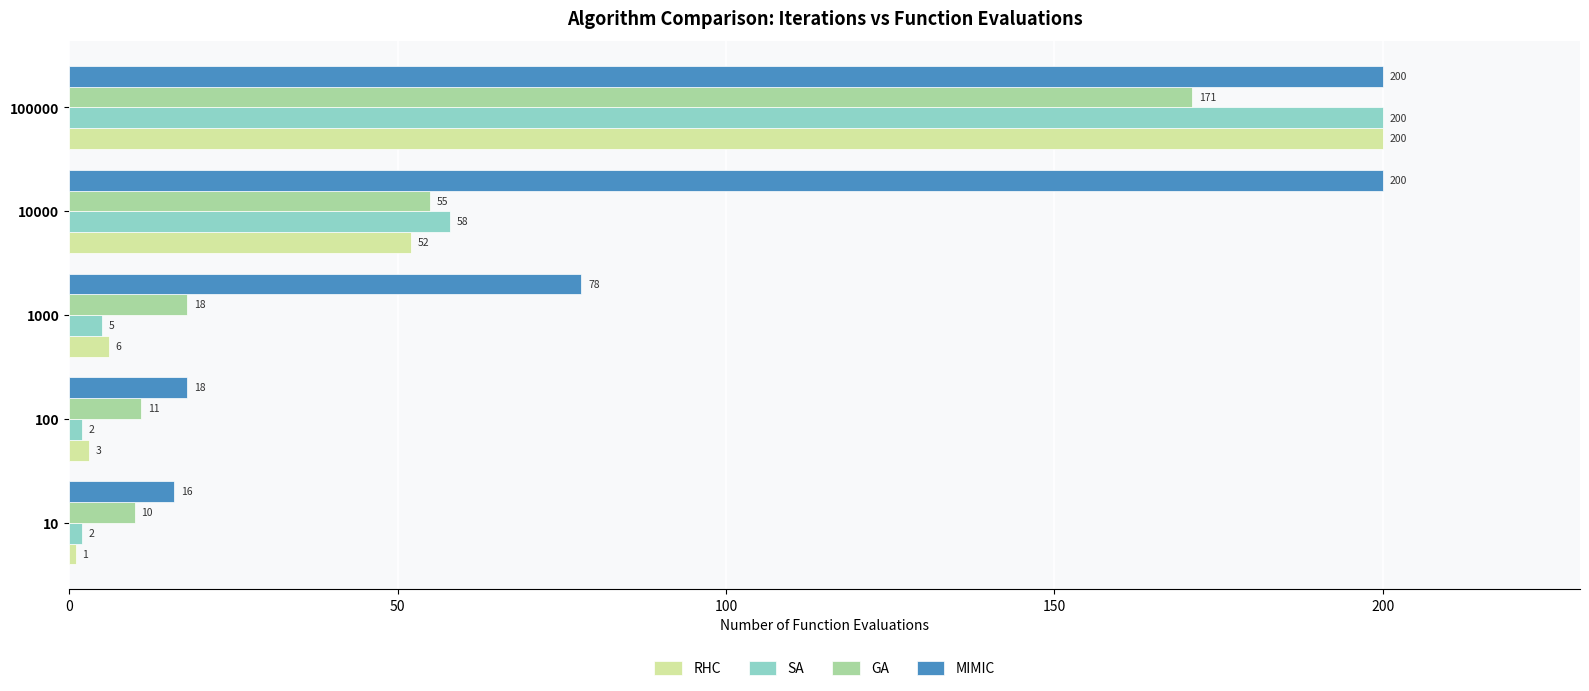

What are all the series names shown in the legend?

RHC, SA, GA, MIMIC